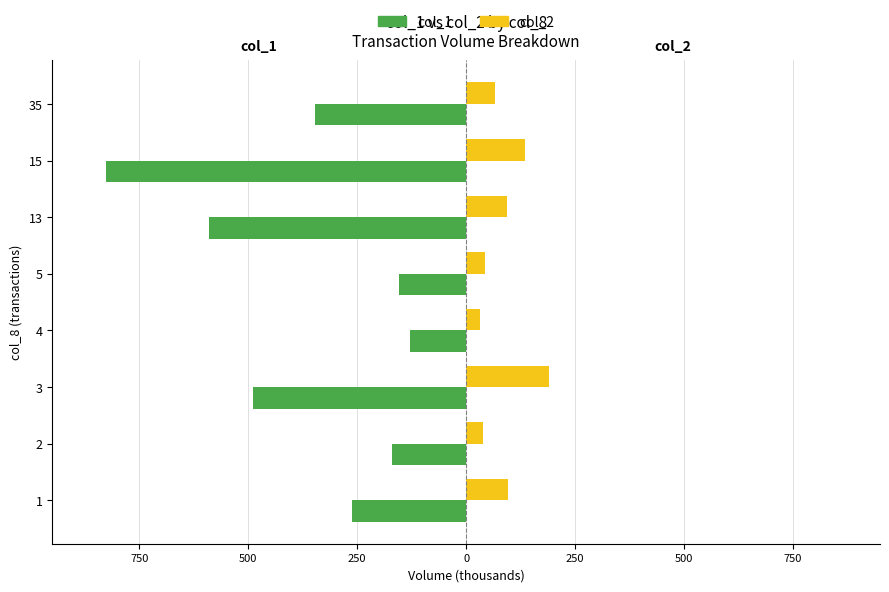

What are all the series names shown in the legend?

col_1, col_2